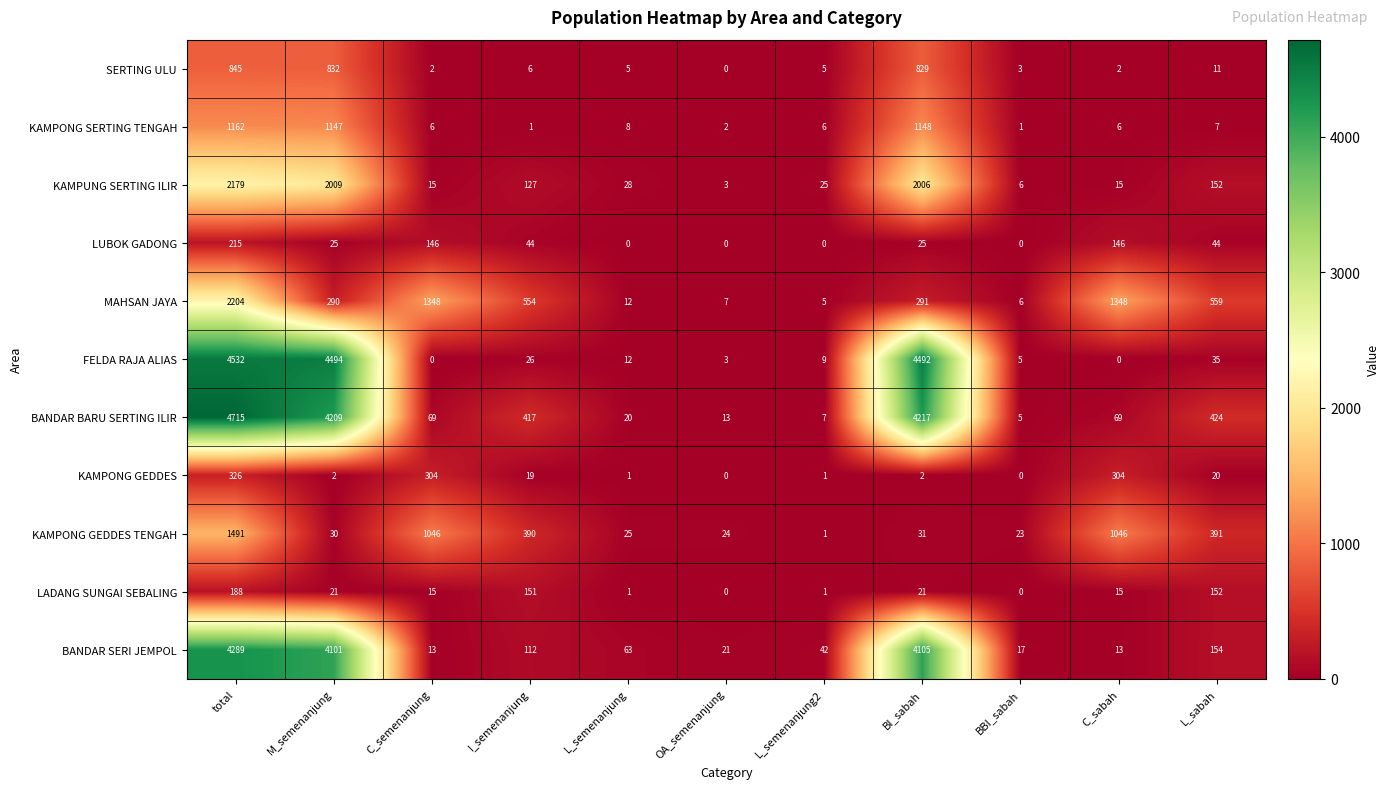

What is the difference between the second highest and minimum values in the KAMPUNG SERTING ILIR series?

2006